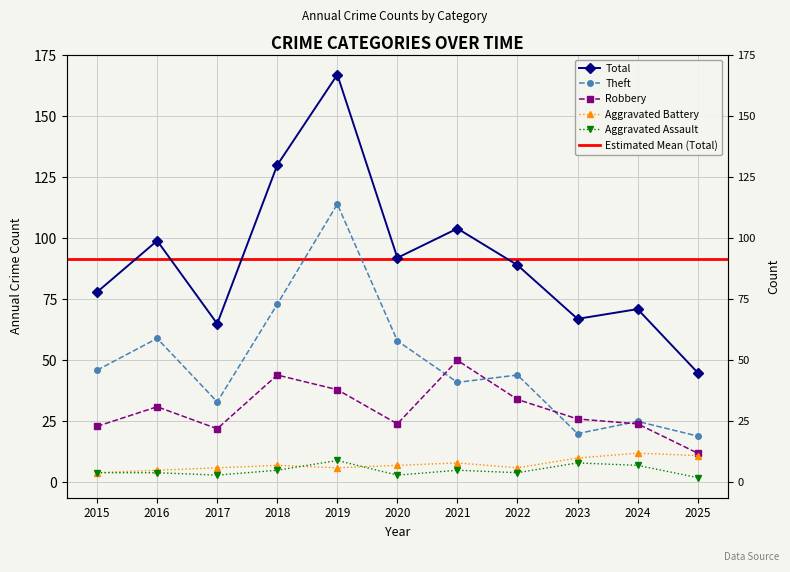

Is this an area chart (filled region under the line)?

No